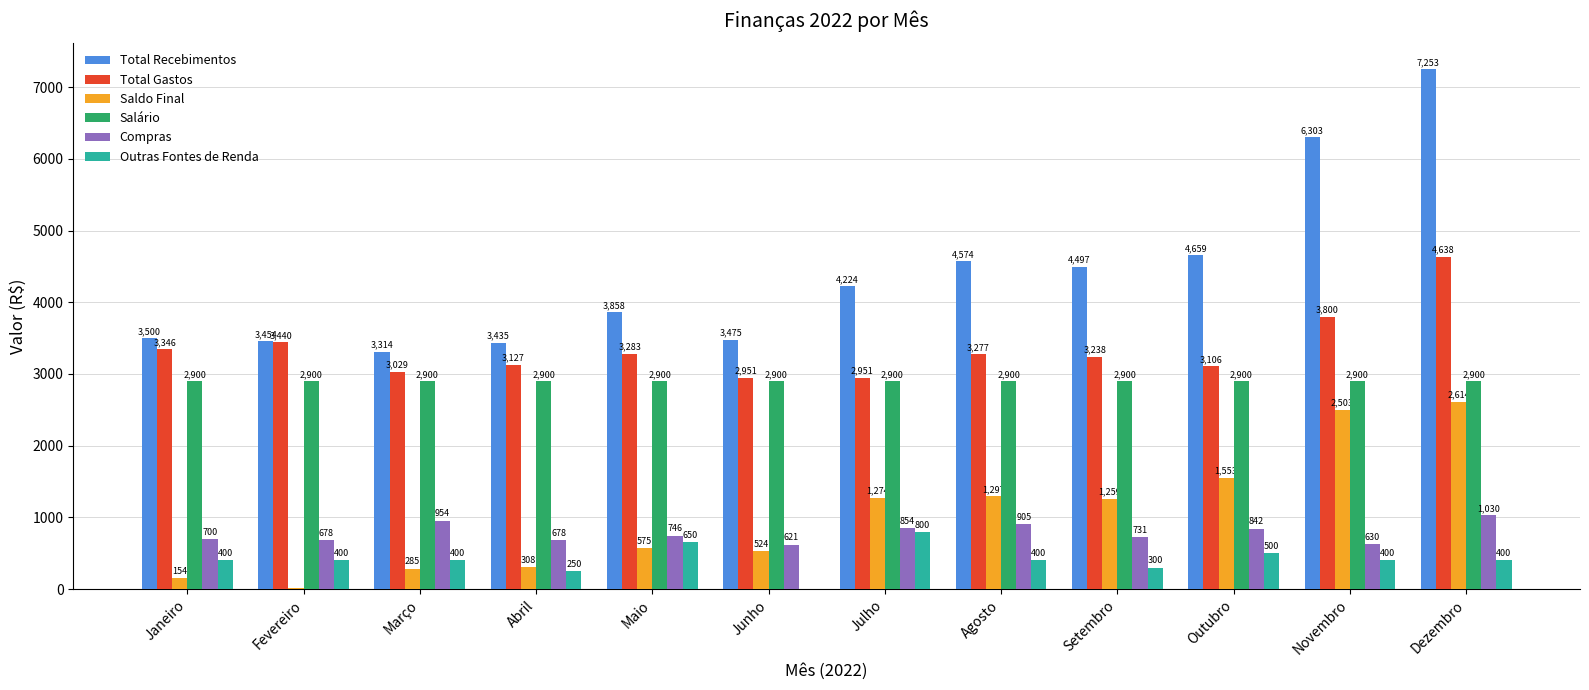

Which series changed the most between Abril and Maio?

Total Recebimentos